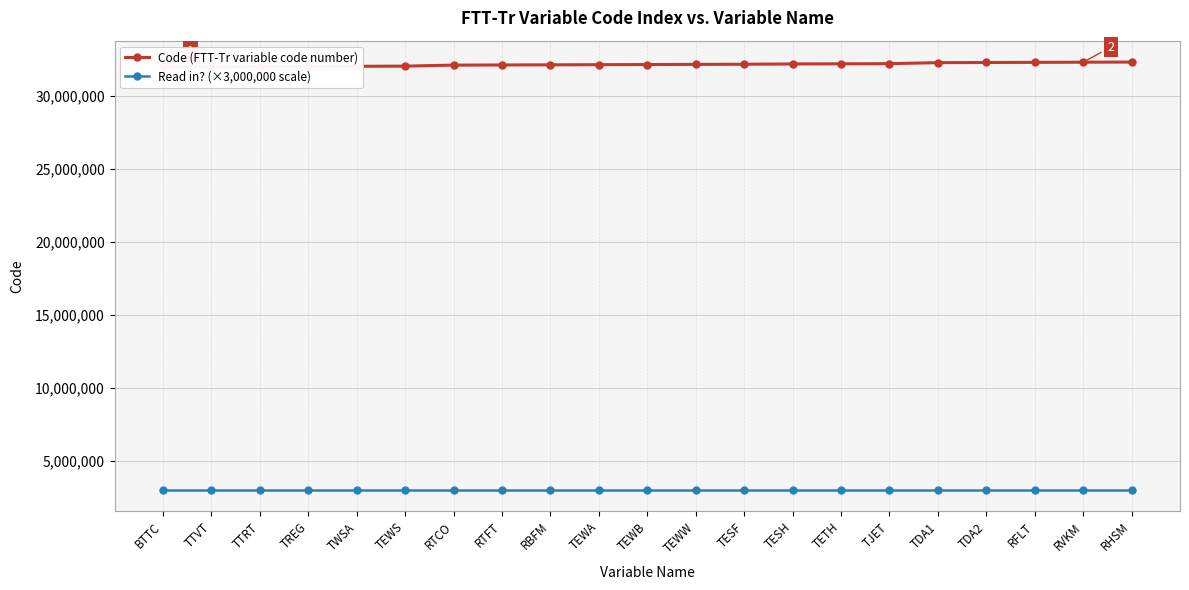

Which series has the widest spread of values?

Code (FTT-Tr variable code number)